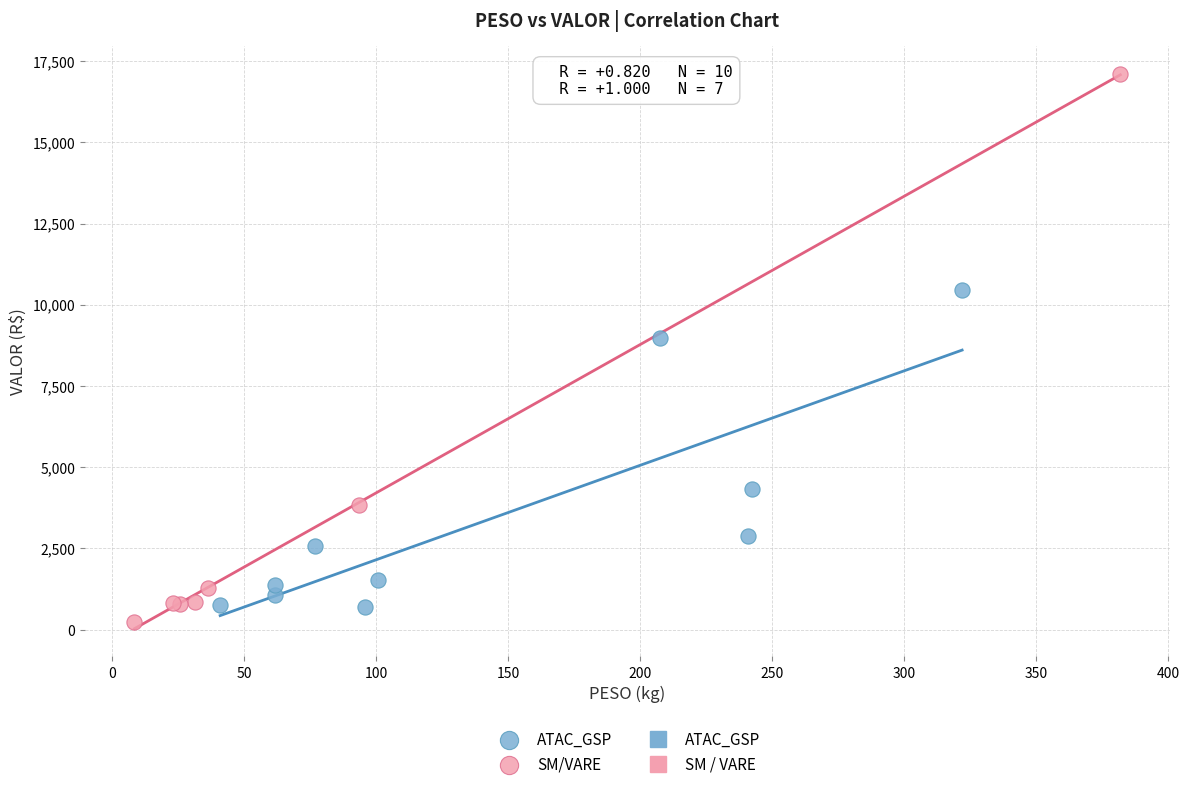

Which series has the widest spread of Y values?

SM/VARE